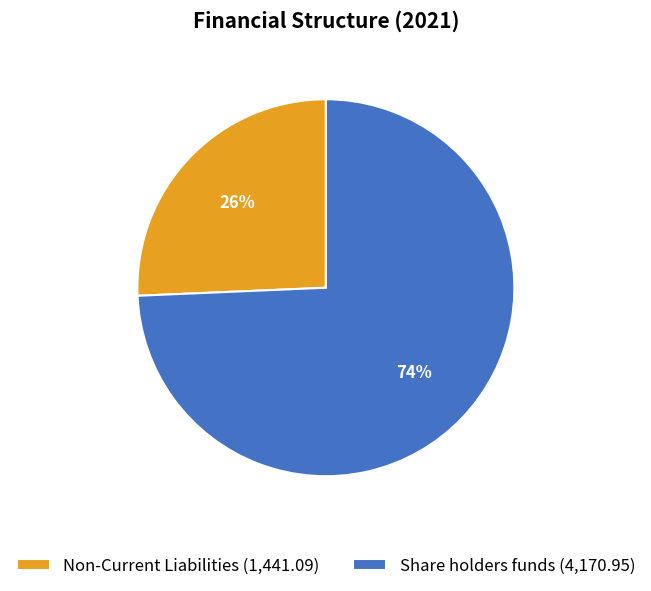

The Share holders funds slice represents 74% of the pie. True or false?

True